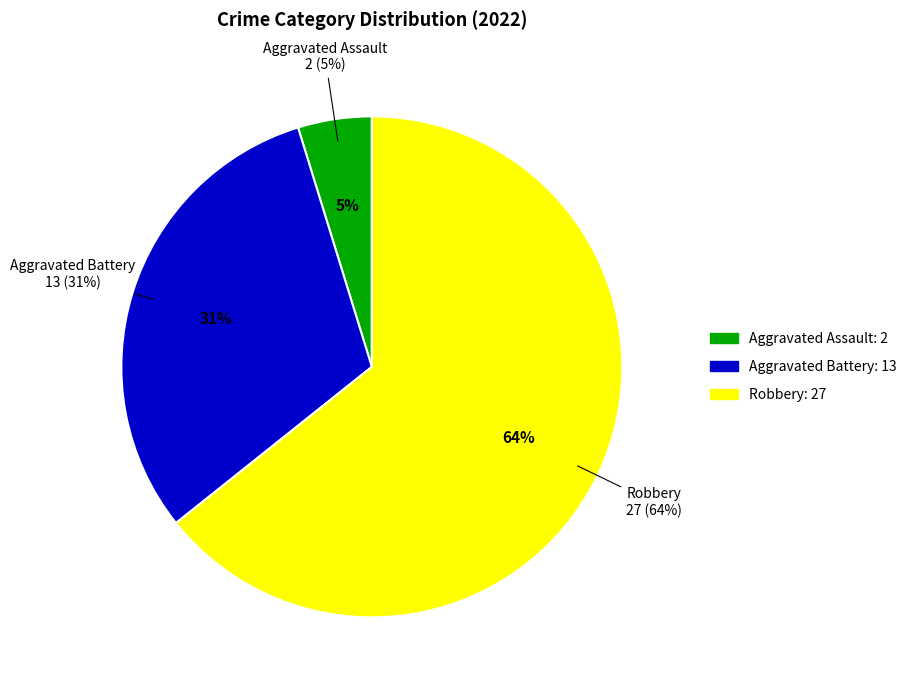

What is the change in value from Aggravated Battery to Robbery?

+14